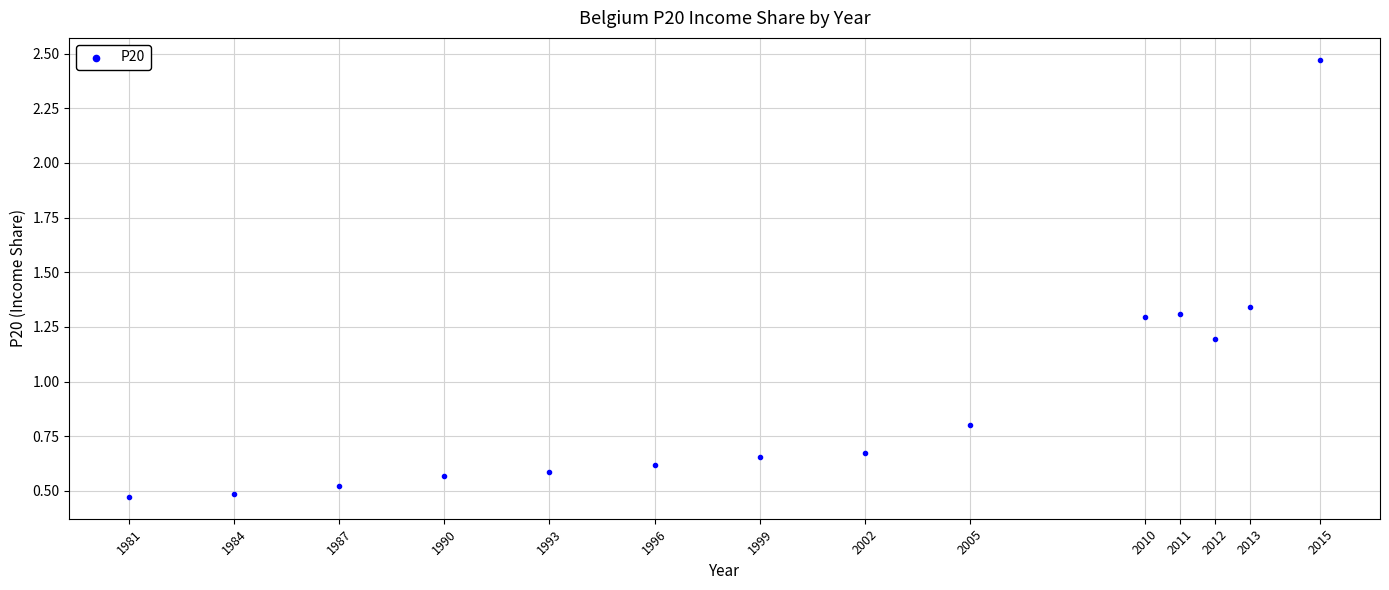

What is the range of Y values (max minus min)?

2.0